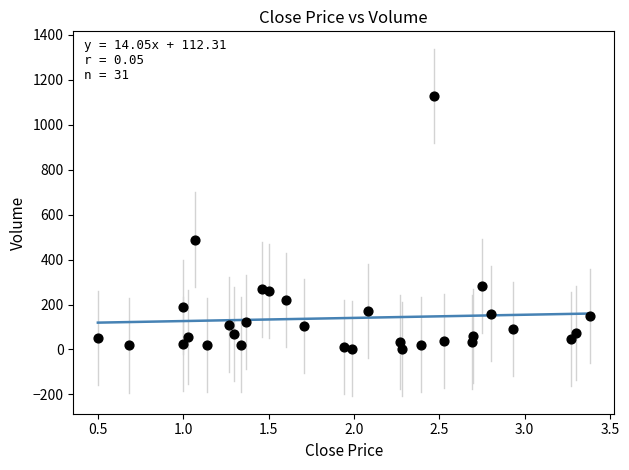

What Y value in the scatter plot is closest to 565?

489